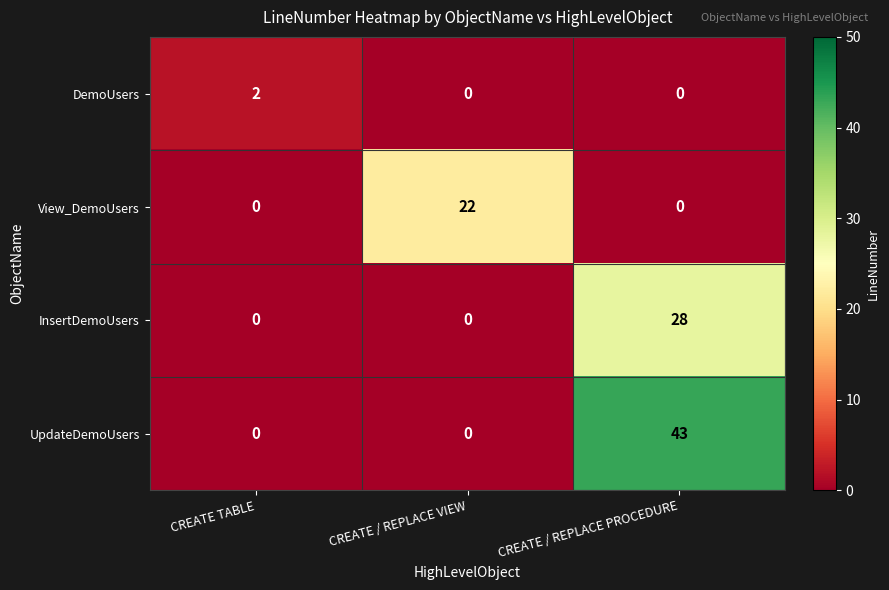

How many UpdateDemoUsers values are between 0 and 43?

3